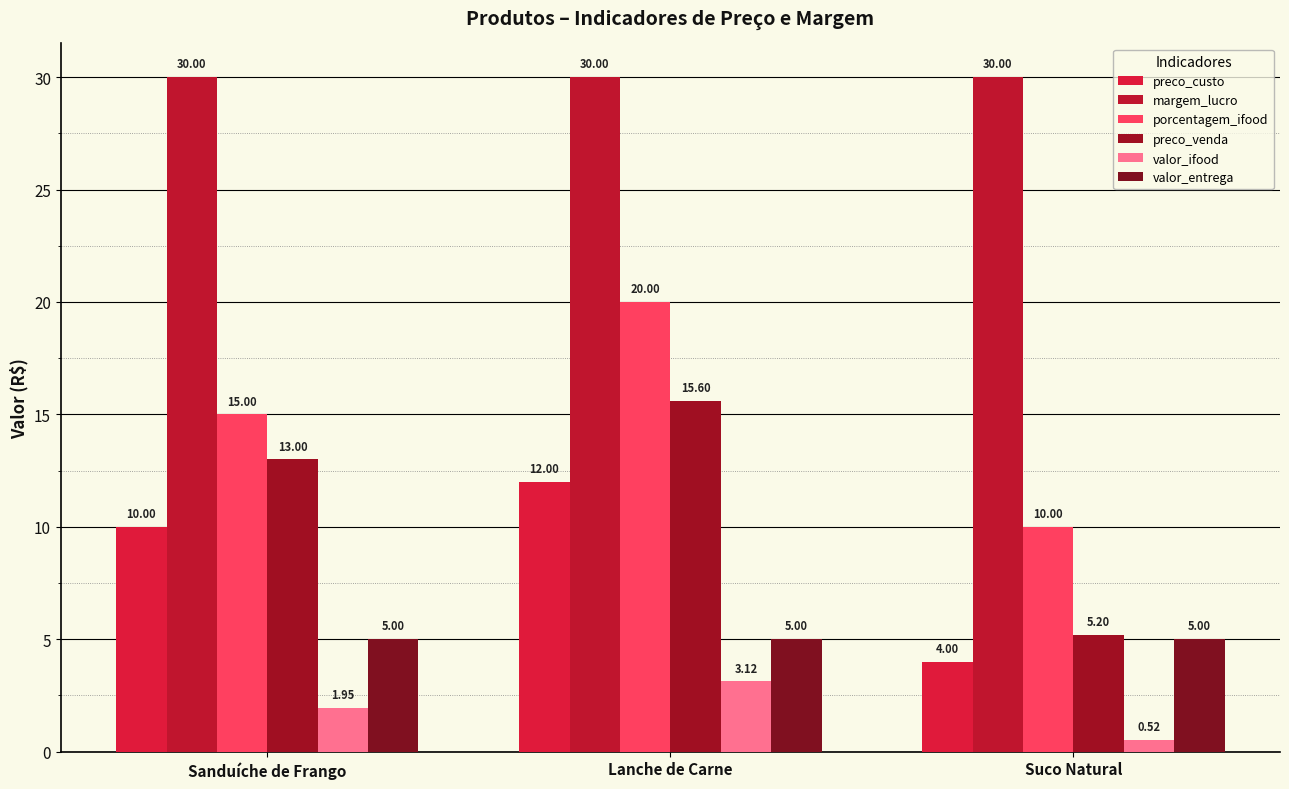

Which series has the widest spread of values?

preco_venda